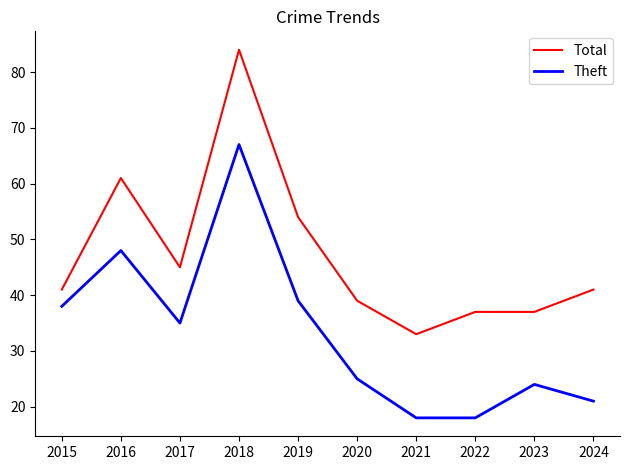

How many distinct data groups are displayed?

2